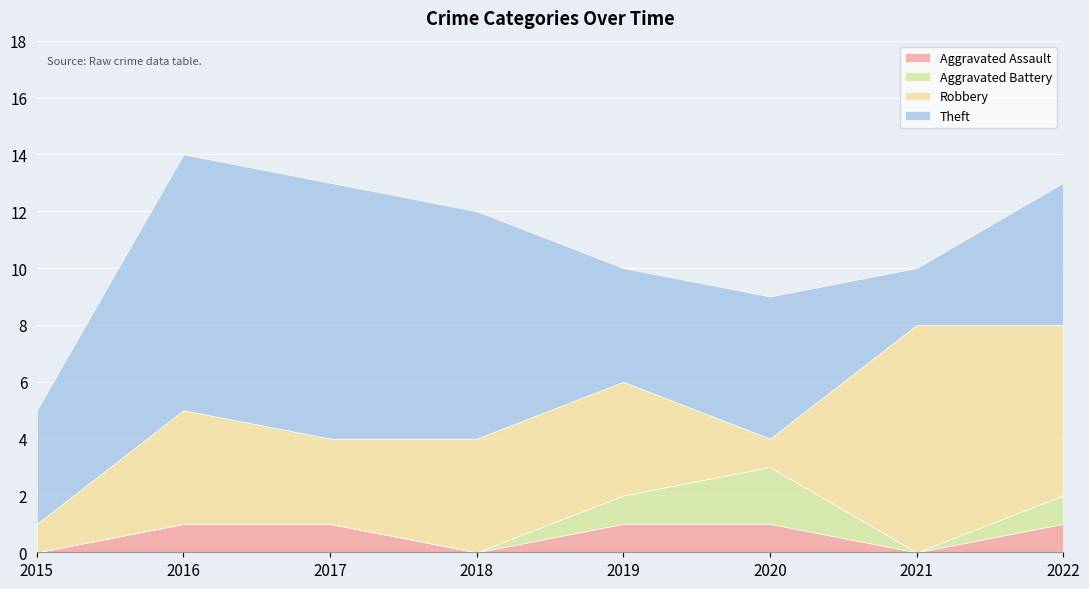

The Robbery series shows 8 at 2021. True or false?

True